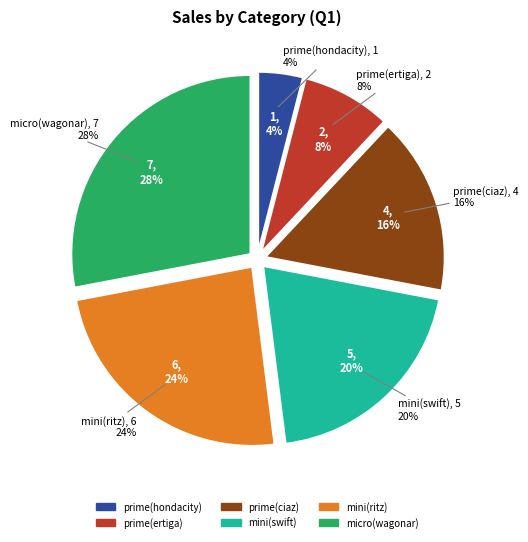

Count the number of slices in the pie.

6